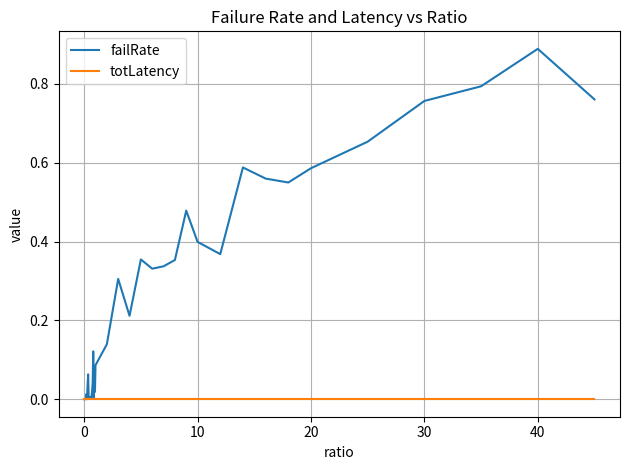

List the series in order of their peak value, highest first.

failRate, totLatency